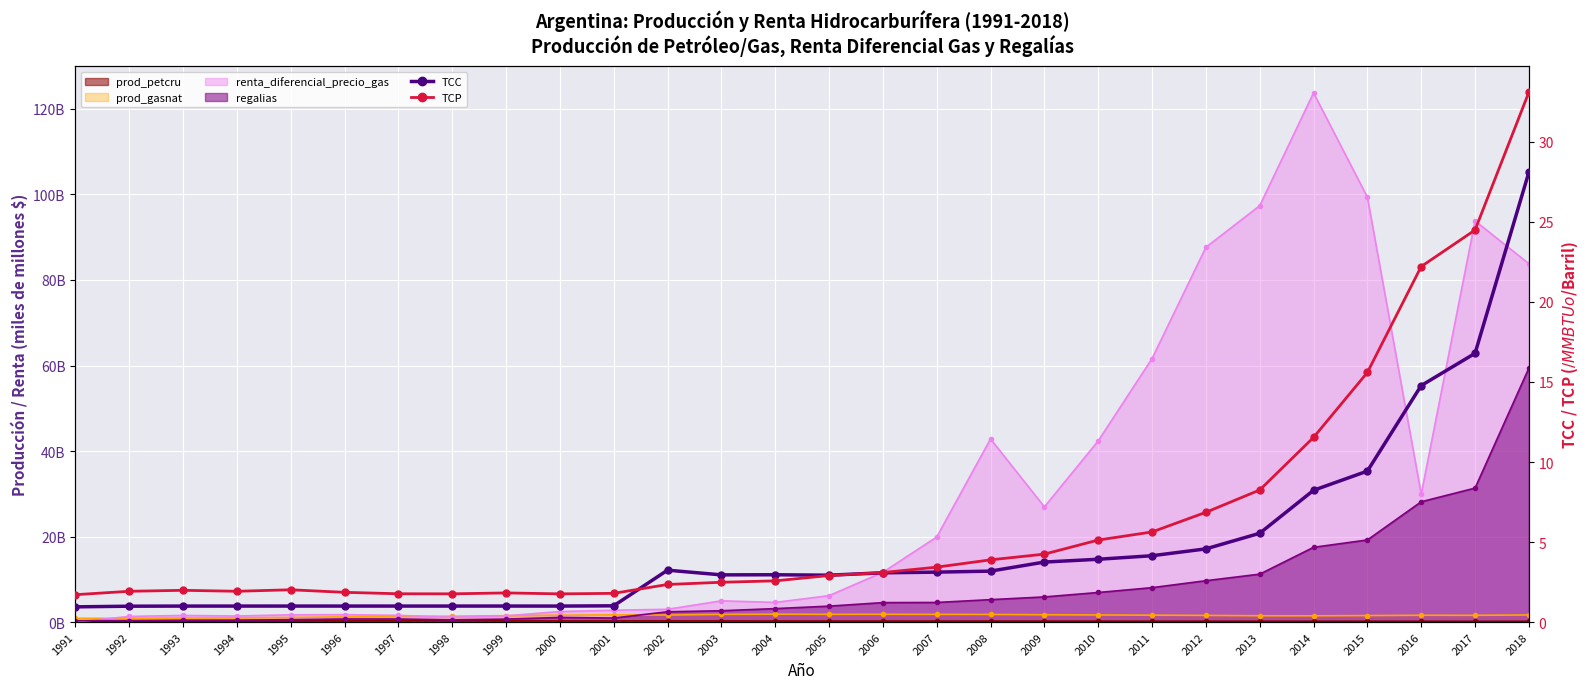

What is the total value across all series at 2003?

5.4